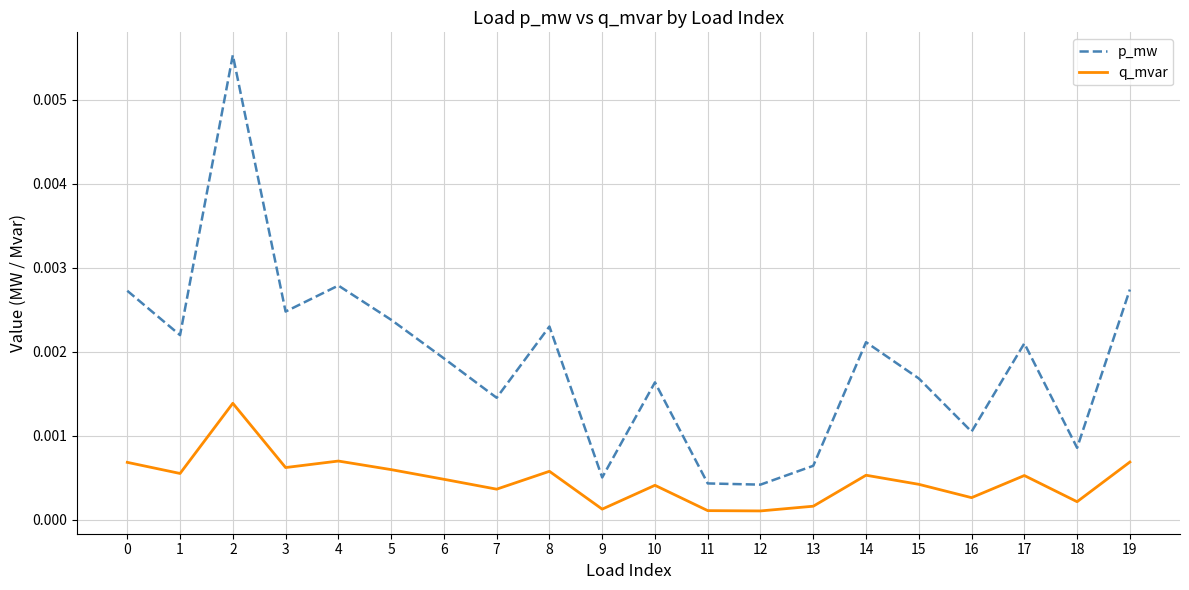

List the series in order of their overall mean, lowest first.

q_mvar, p_mw